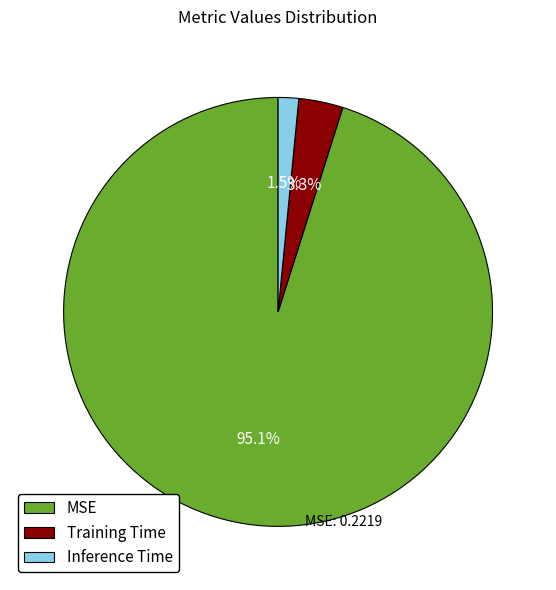

Between MSE and Inference Time, which is larger?

MSE